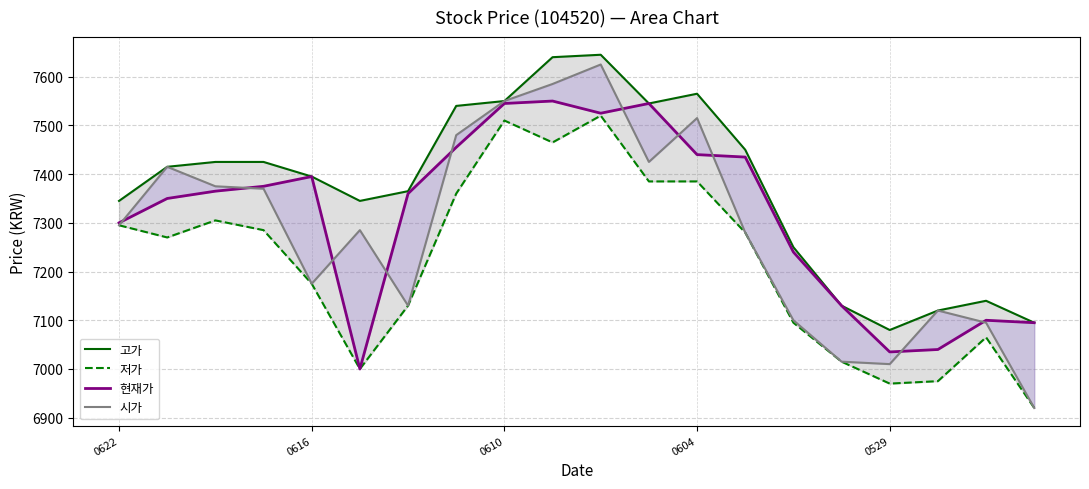

What is the spread (max minus min) of values at 0529?

110